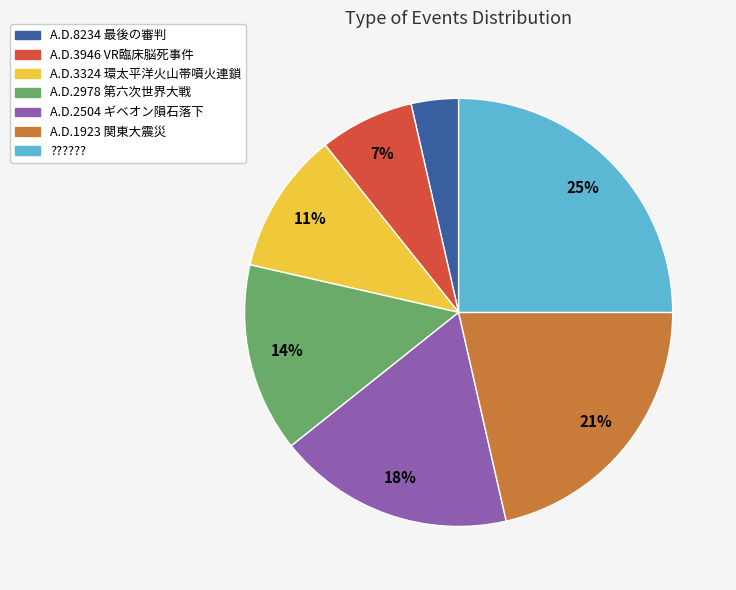

Is it true that A.D.3324 環太平洋火山帯噴火連鎖 is 11% of the pie?

True